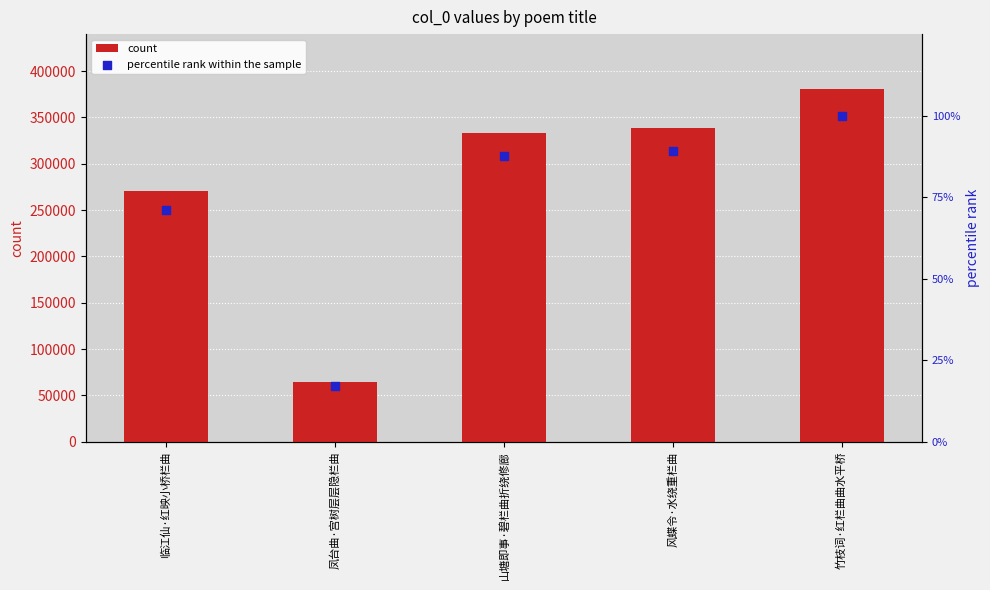

What are all the series names shown in the legend?

count, percentile rank within the sample